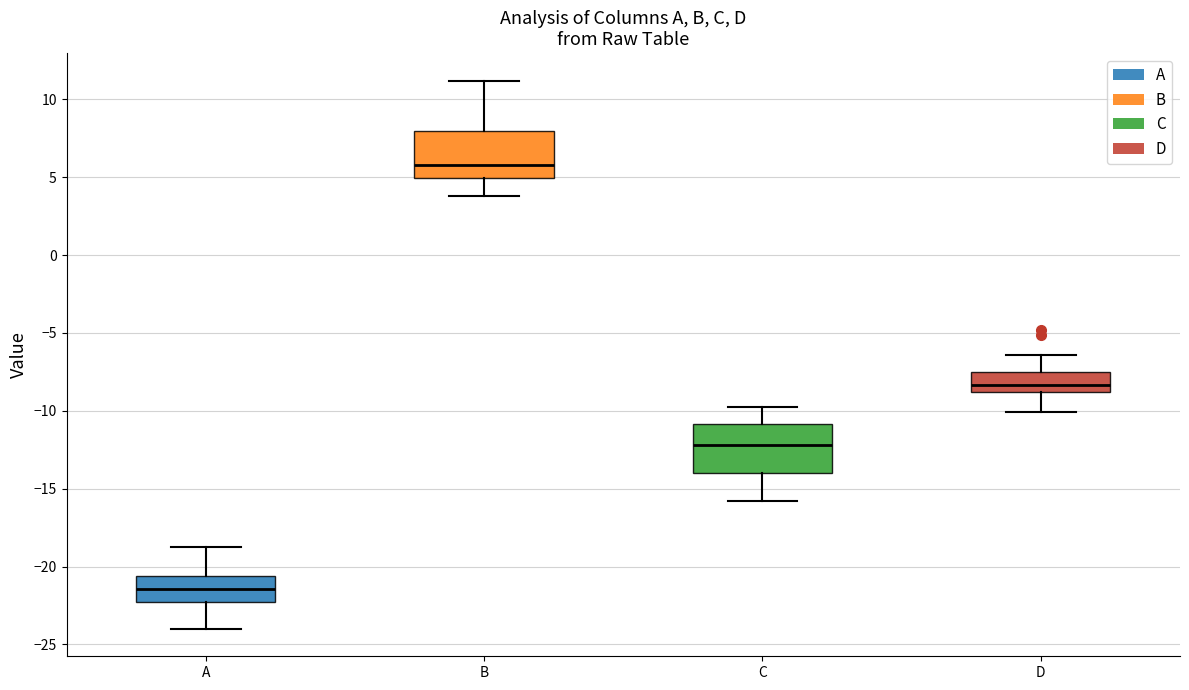

Which box's median line is the highest?

B